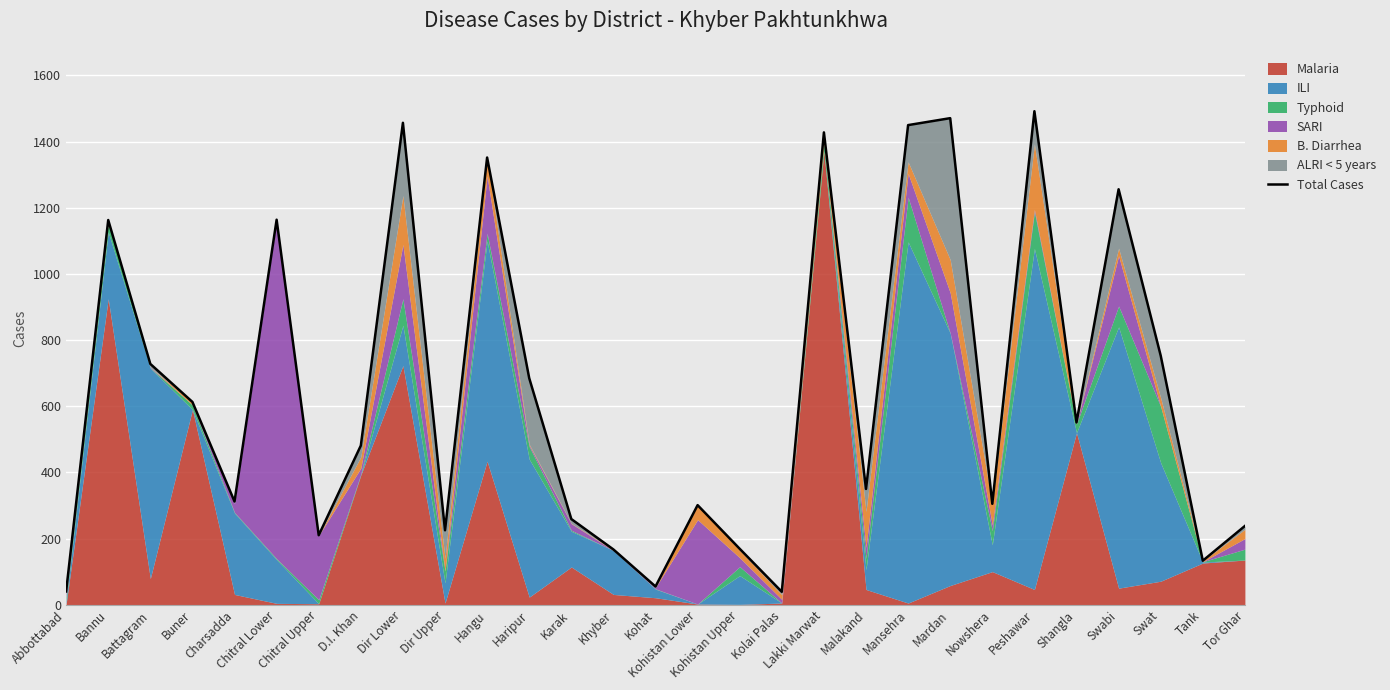

Rank the categories by value from lowest to highest.

Kolai Palas, Abbottabad, Kohat, Tank, Khyber, Kohistan Upper, Chitral Upper, Dir Upper, Tor Ghar, Karak, Kohistan Lower, Nowshera, Charsadda, Malakand, D.I. Khan, Shangla, Buner, Haripur, Battagram, Swat, Bannu, Chitral Lower, Swabi, Hangu, Lakki Marwat, Mansehra, Dir Lower, Mardan, Peshawar